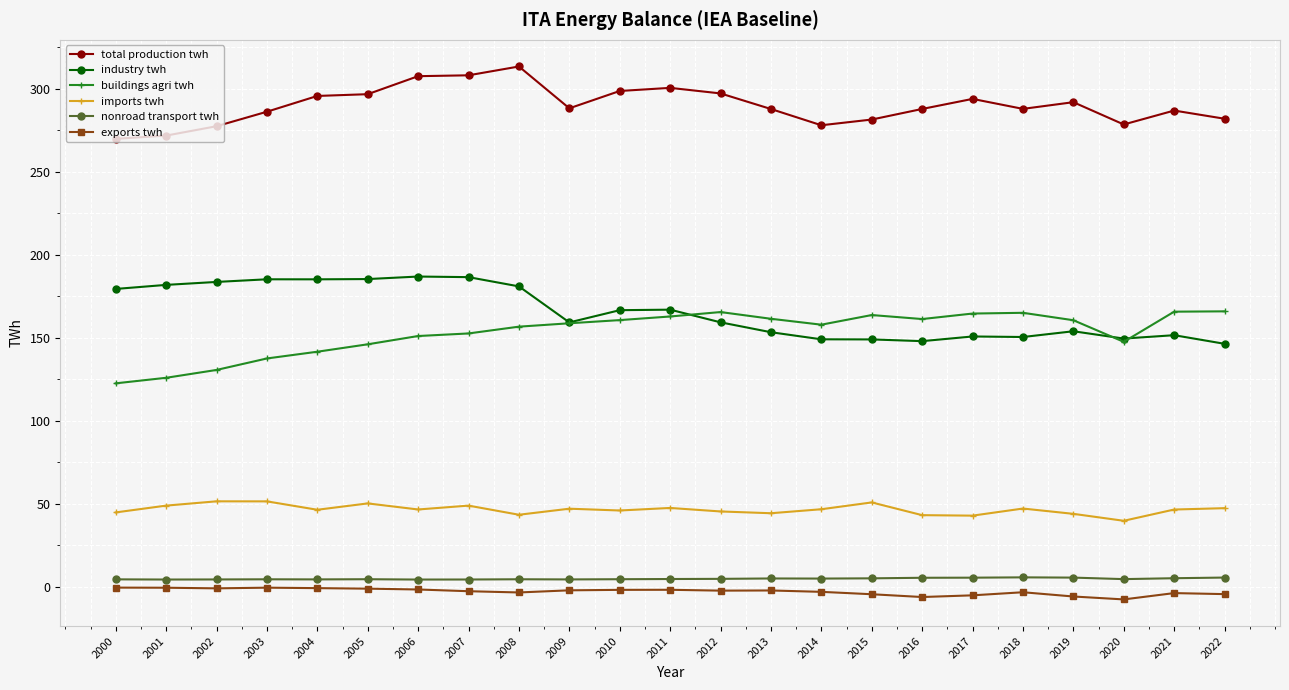

Where does the industry twh series first go above 159?

2000